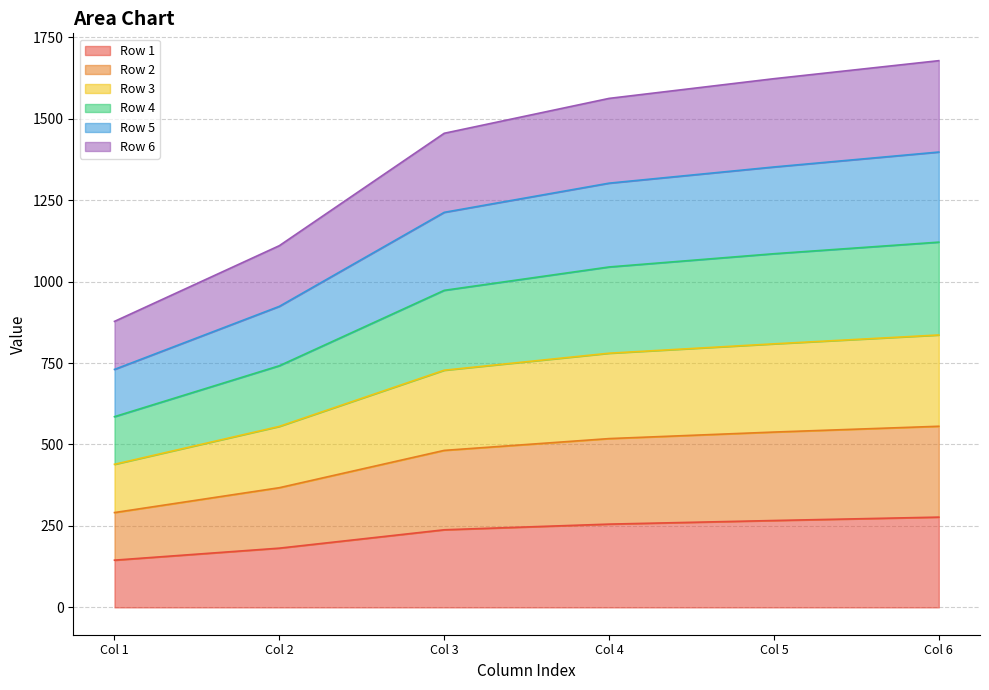

What is the total value across all series at Col 4?

1562.1